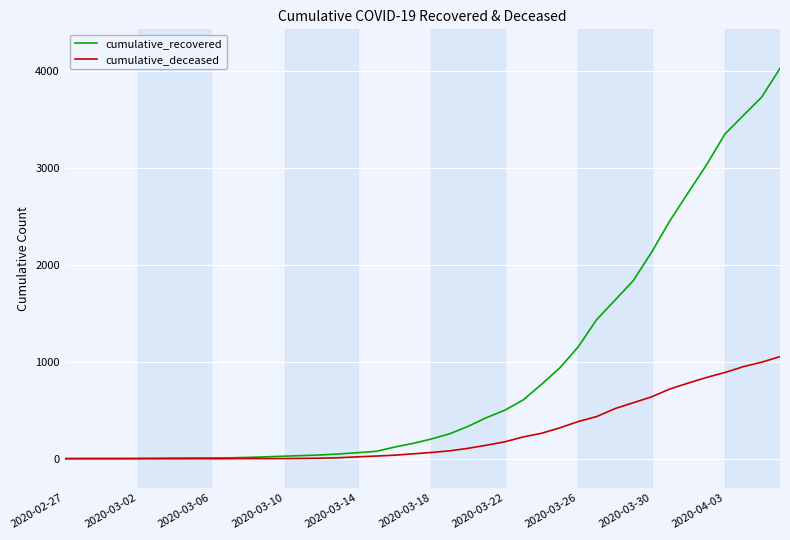

List the series in order of their peak value, lowest first.

cumulative_deceased, cumulative_recovered